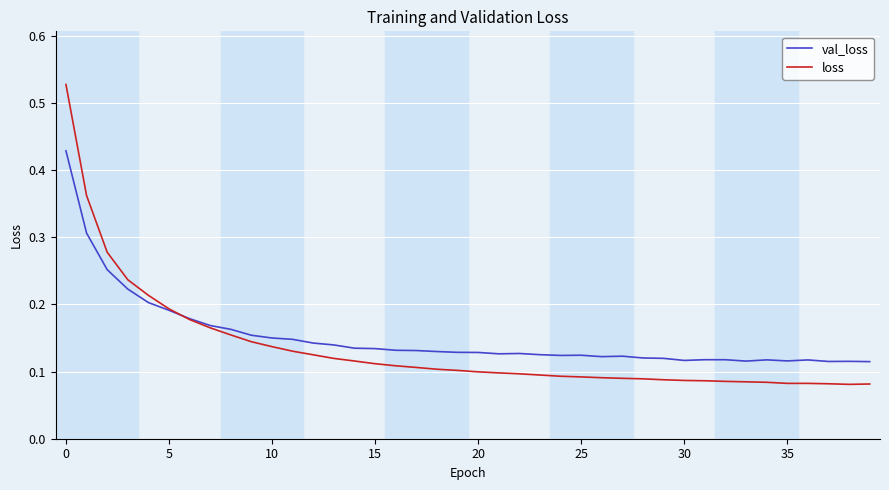

How many categories are shown in the chart?

40